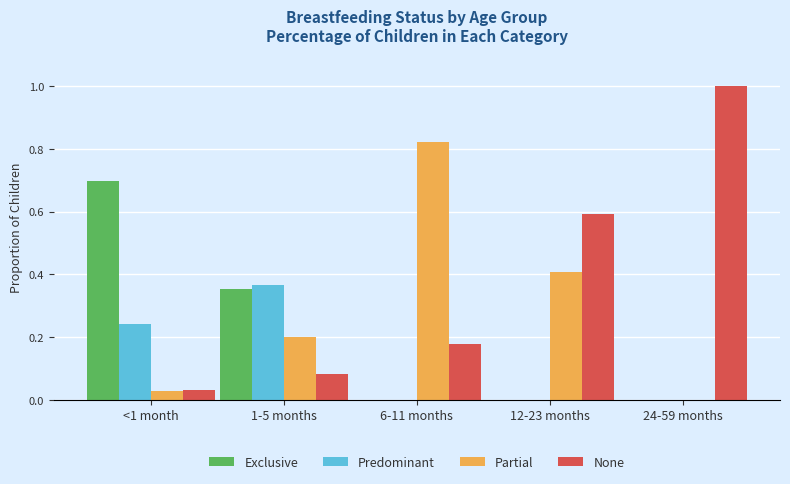

The Predominant series shows -0.2 at 6-11 months. True or false?

False